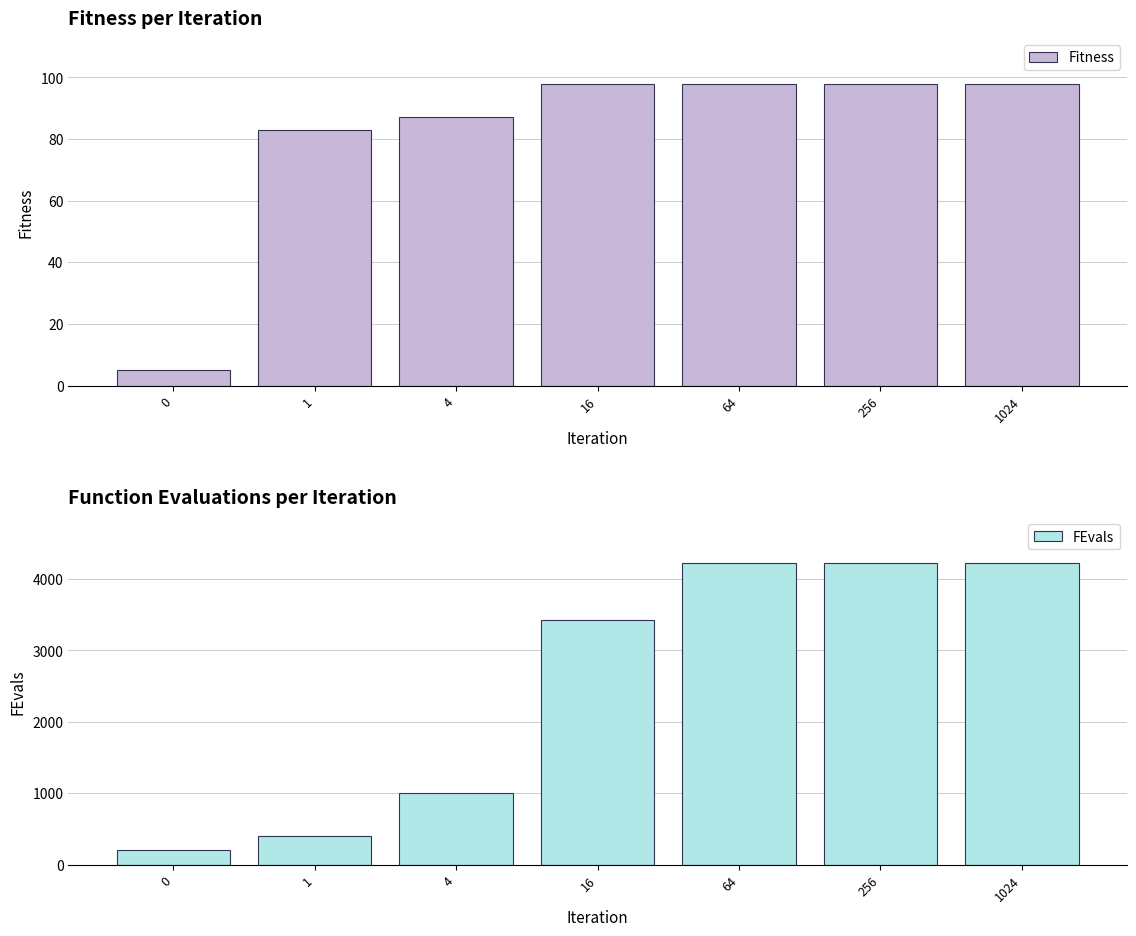

Where is FEvals nearest to the value 2213?

4